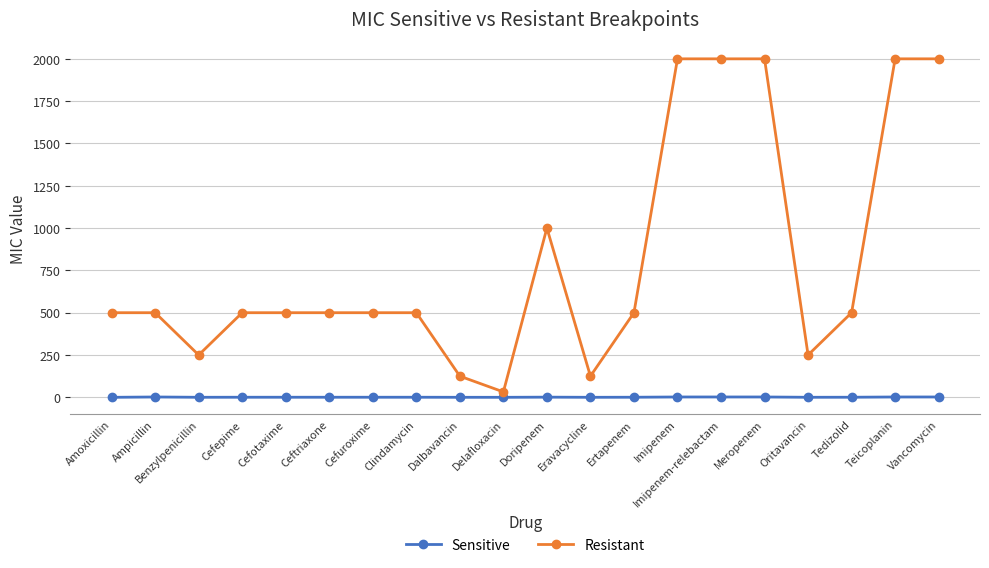

What is the difference between the highest and lowest values at Cefuroxime?

499.5